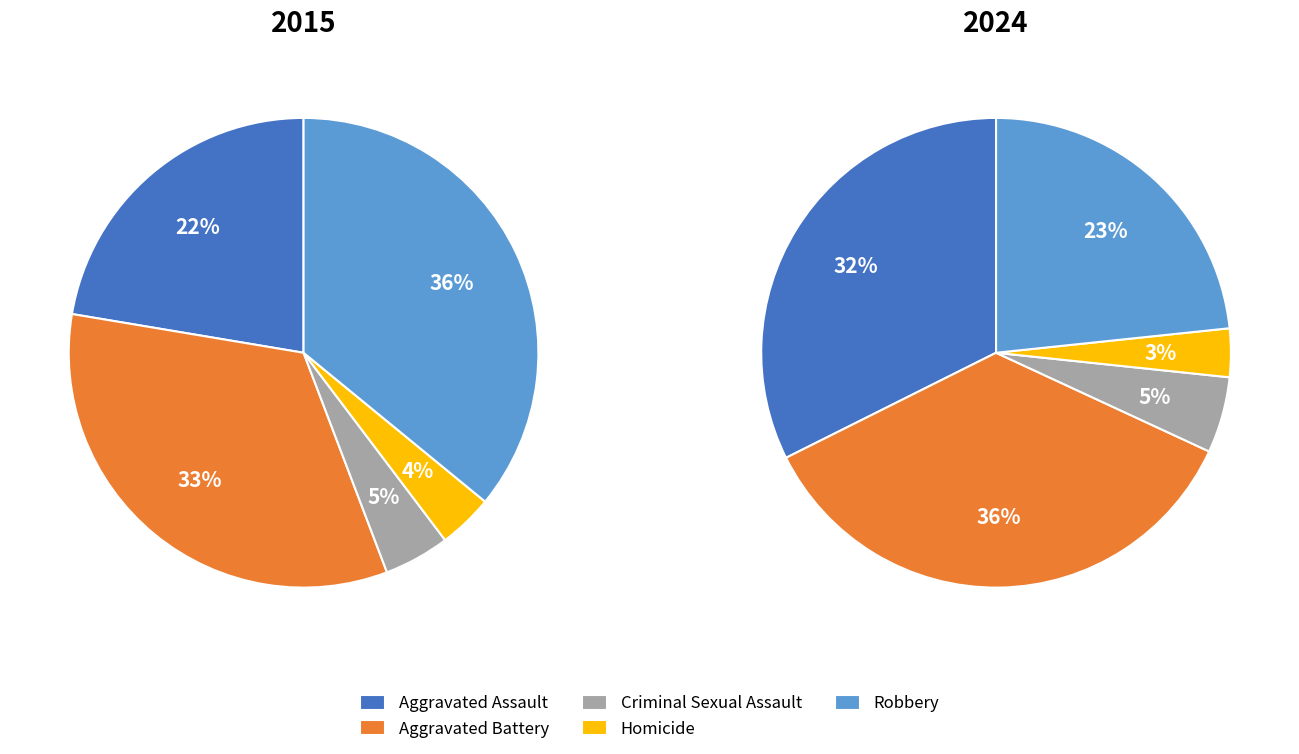

To the nearest percent, what portion does Homicide represent?

4%